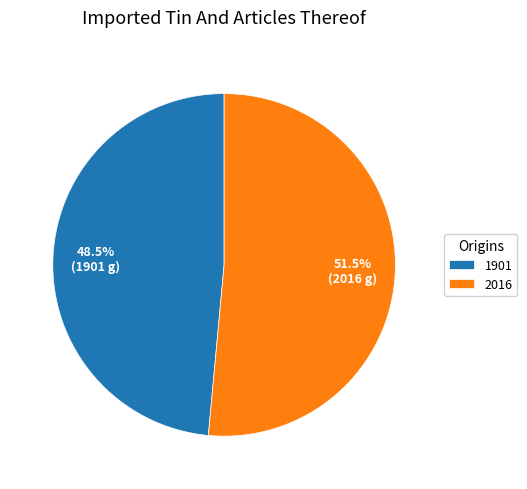

The 2016 slice represents 63% of the pie. True or false?

False